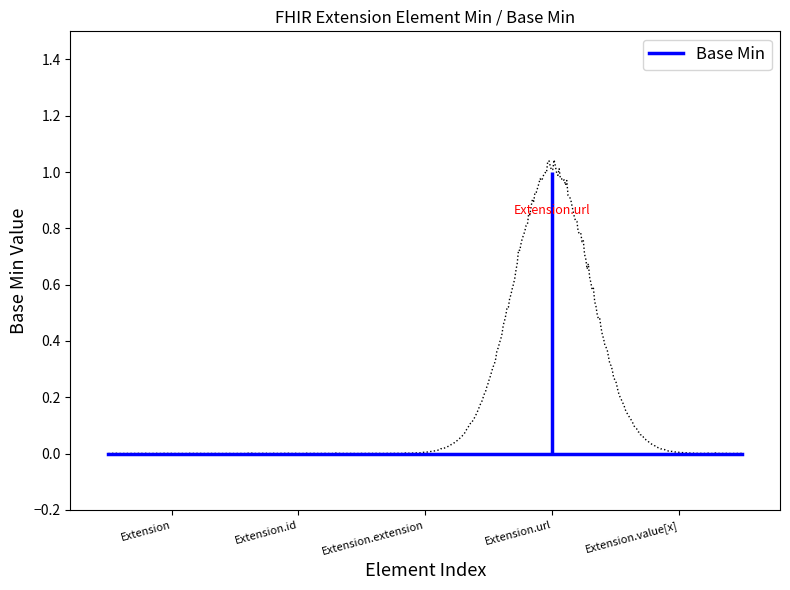

What is the change in value from 0 to 1?

+1